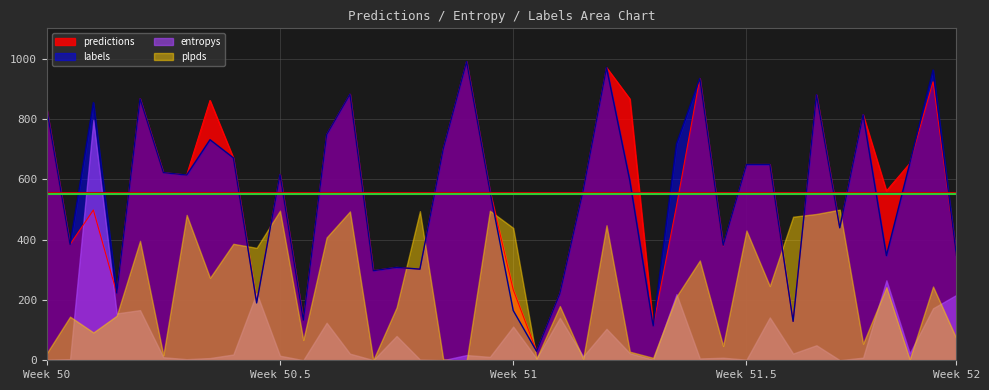

What value does the predictions series have at Week 50, to the nearest 10?

830